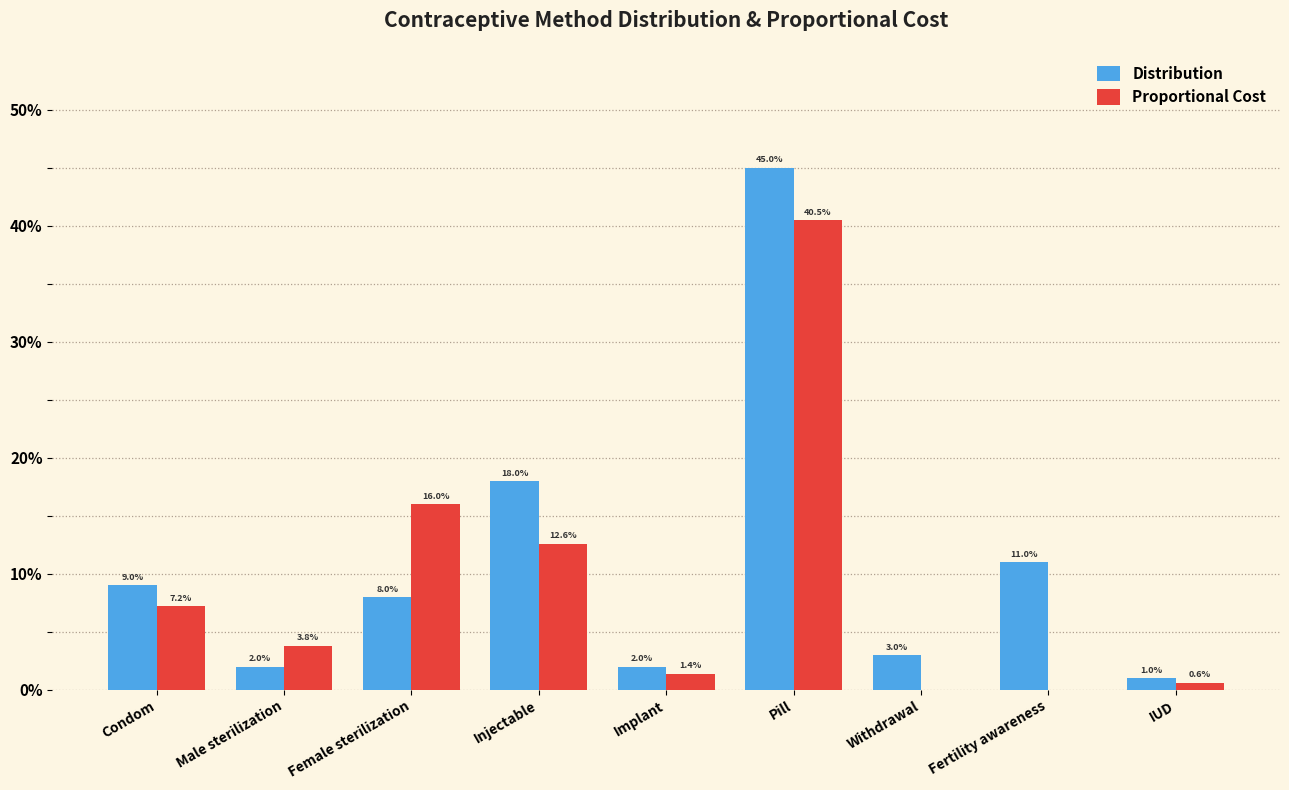

What are all the series names shown in the legend?

Distribution, Proportional Cost